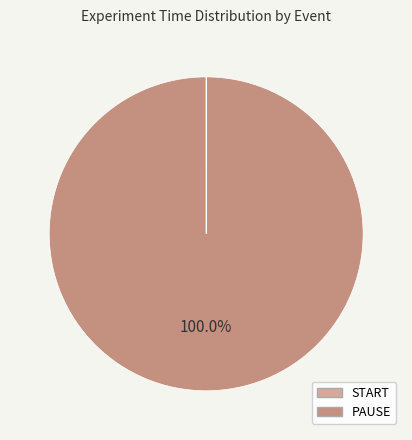

Between START and PAUSE, which is larger?

PAUSE